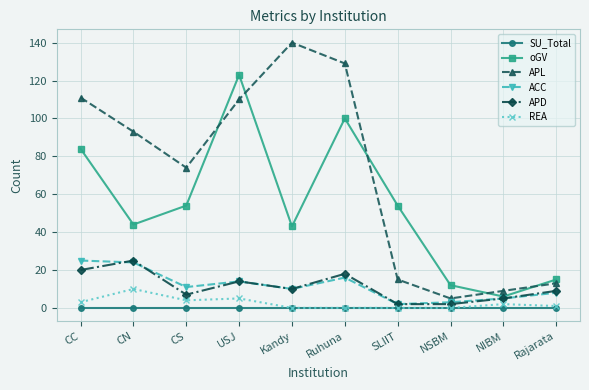

True or false: APL and REA cross at least once.

False